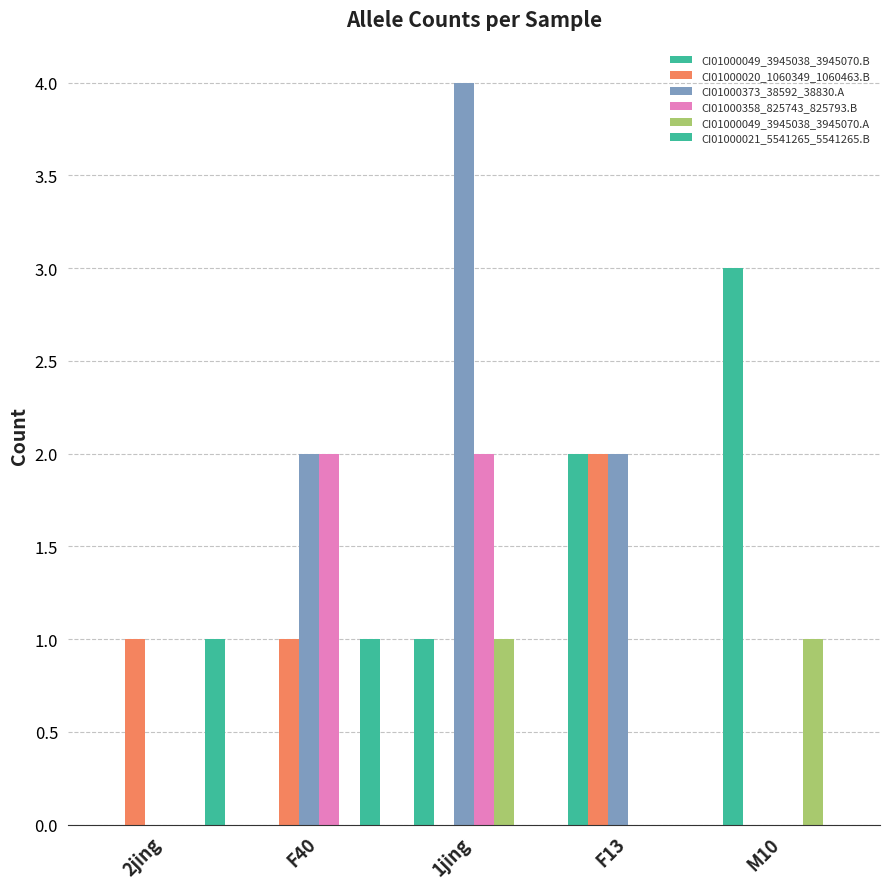

What is the difference between the maximum and minimum values in the CI01000049_3945038_3945070.A series?

1